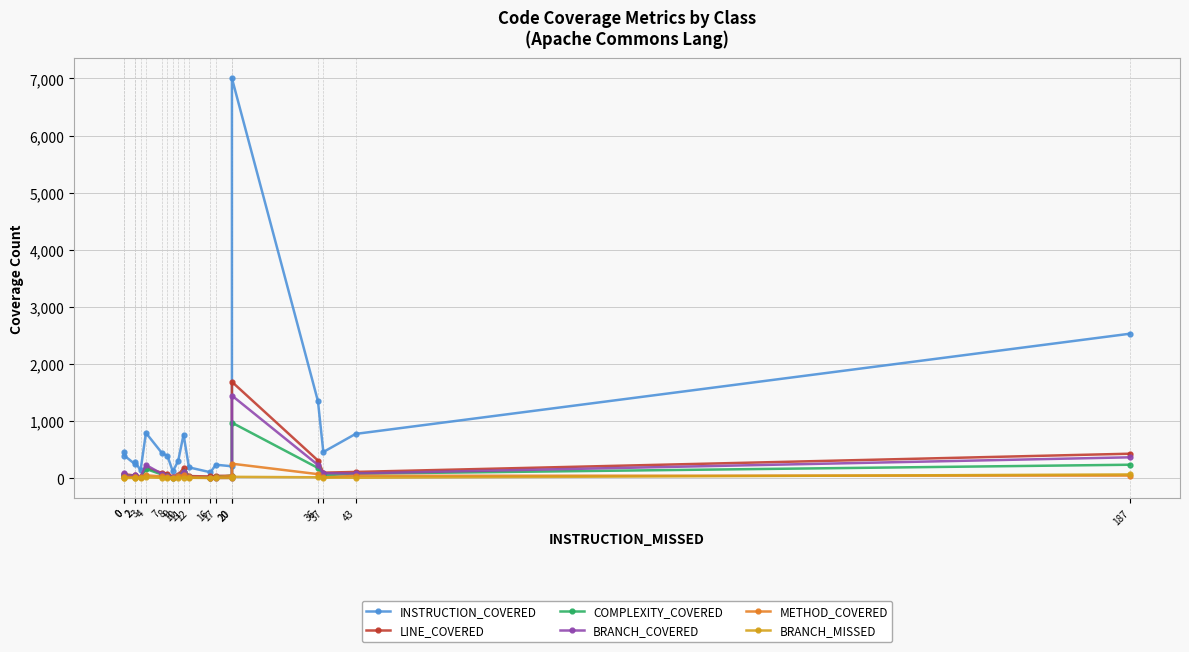

How many data points in COMPLEXITY_COVERED are above 44?

9